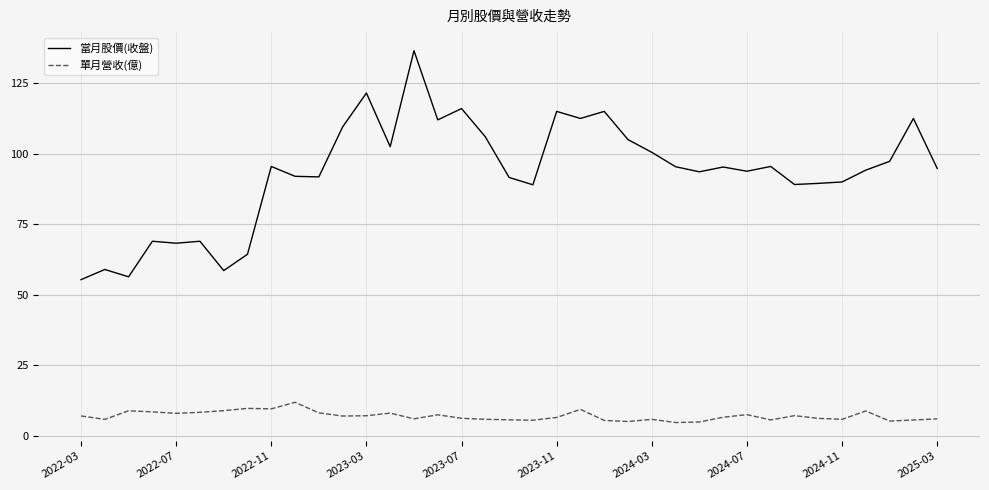

List the series in order of their peak value, highest first.

當月股價(收盤), 單月營收(億)